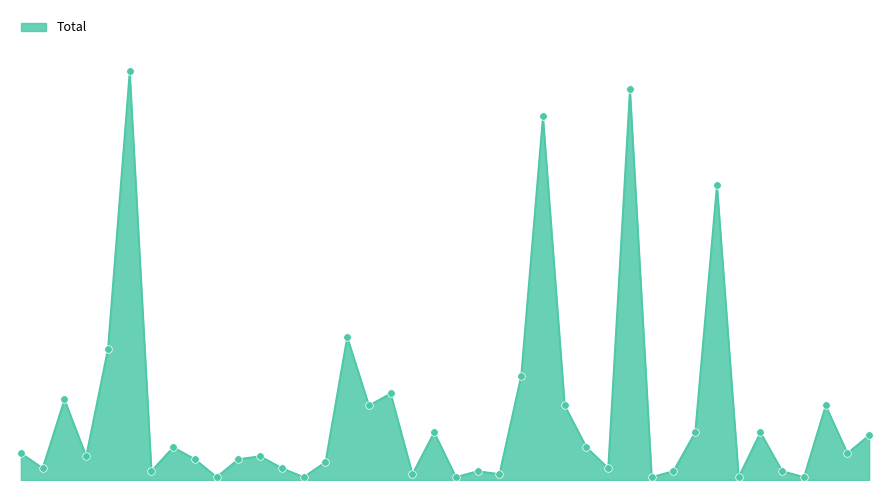

Does the chart have visible grid lines?

No